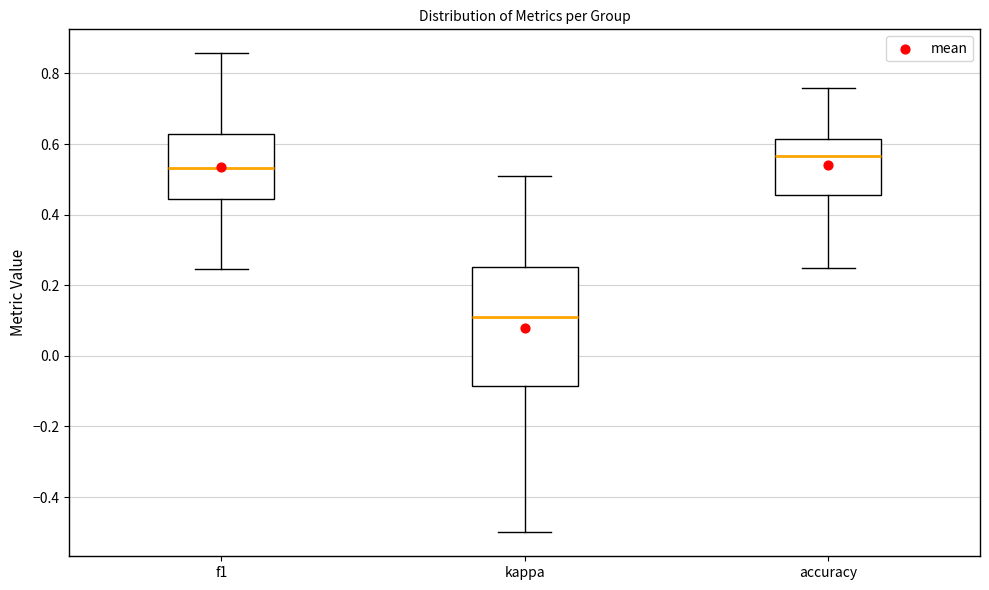

Which box's median line is the highest?

accuracy